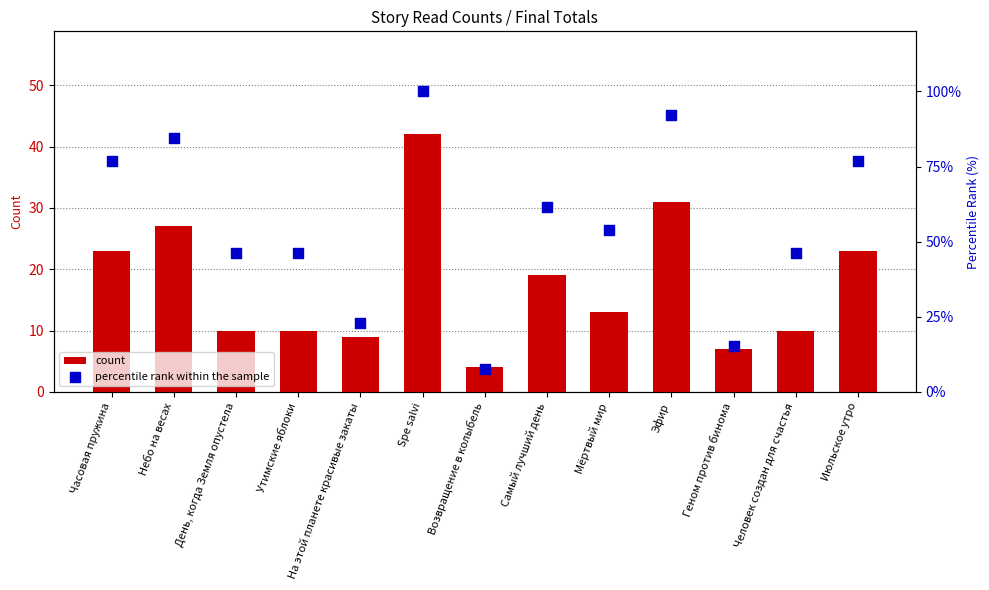

Which series has the widest spread of Y values?

percentile rank within the sample